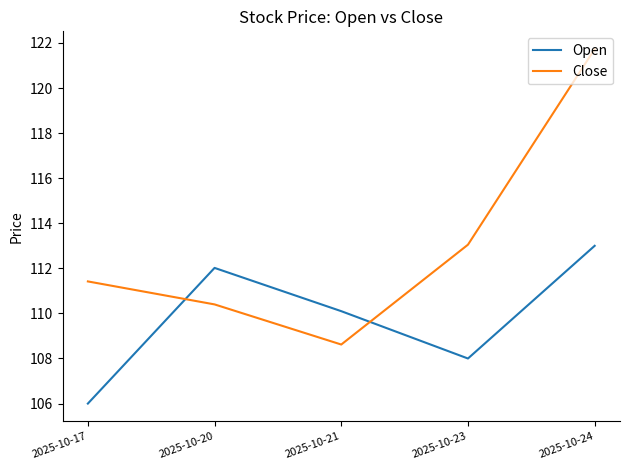

After their last crossing, which series has the higher values: Open or Close?

Close